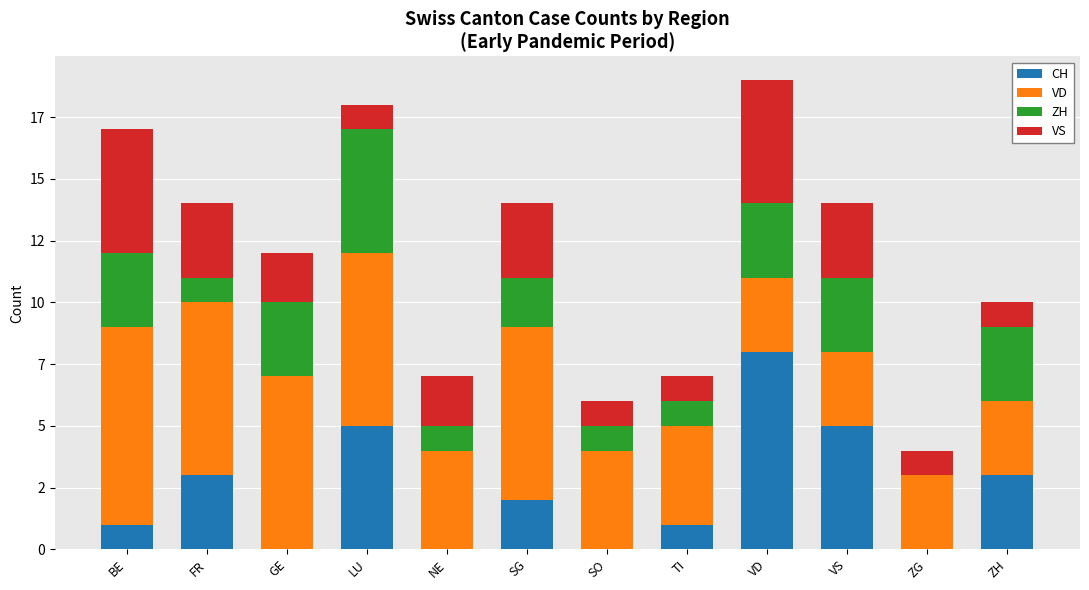

Read the CH value at TI.

1